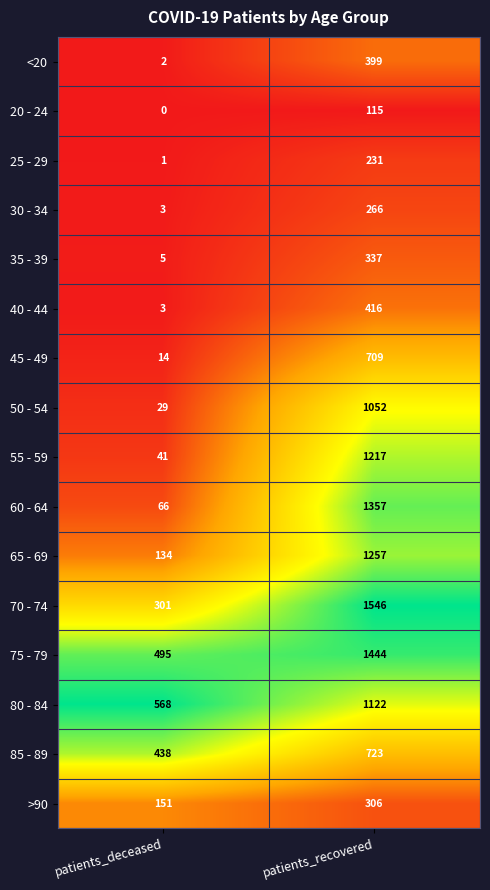

Rank the series at patients_recovered from highest to lowest value.

70 - 74, 75 - 79, 60 - 64, 65 - 69, 55 - 59, 80 - 84, 50 - 54, 85 - 89, 45 - 49, 40 - 44, <20, 35 - 39, >90, 30 - 34, 25 - 29, 20 - 24